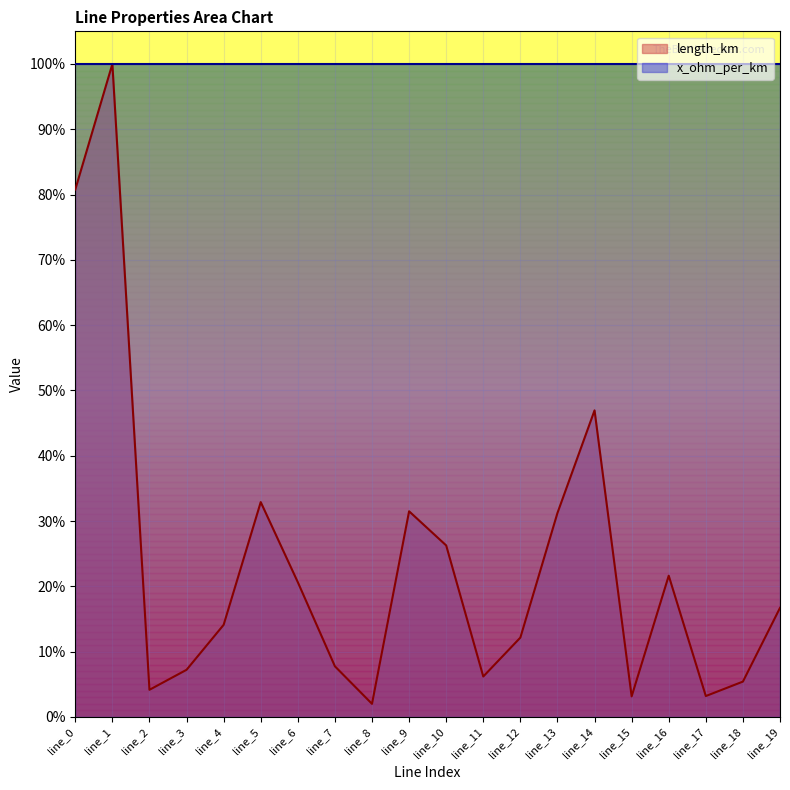

What value does the data have at line_14?

0.5